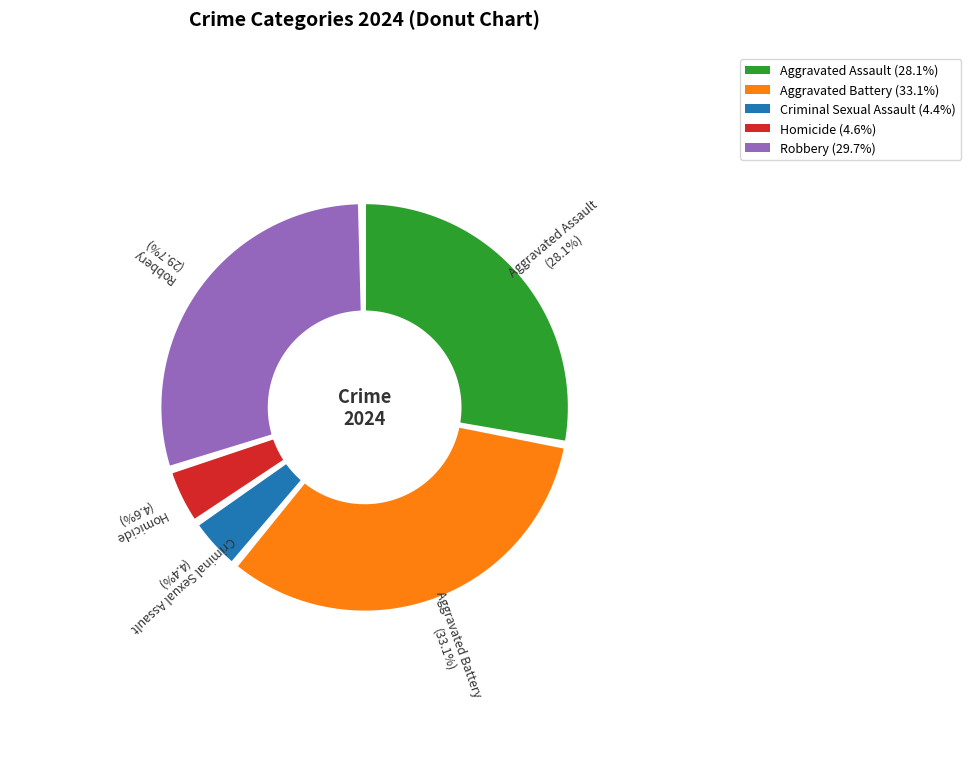

To the nearest percent, what is the combined percentage of Robbery and Aggravated Assault?

58%